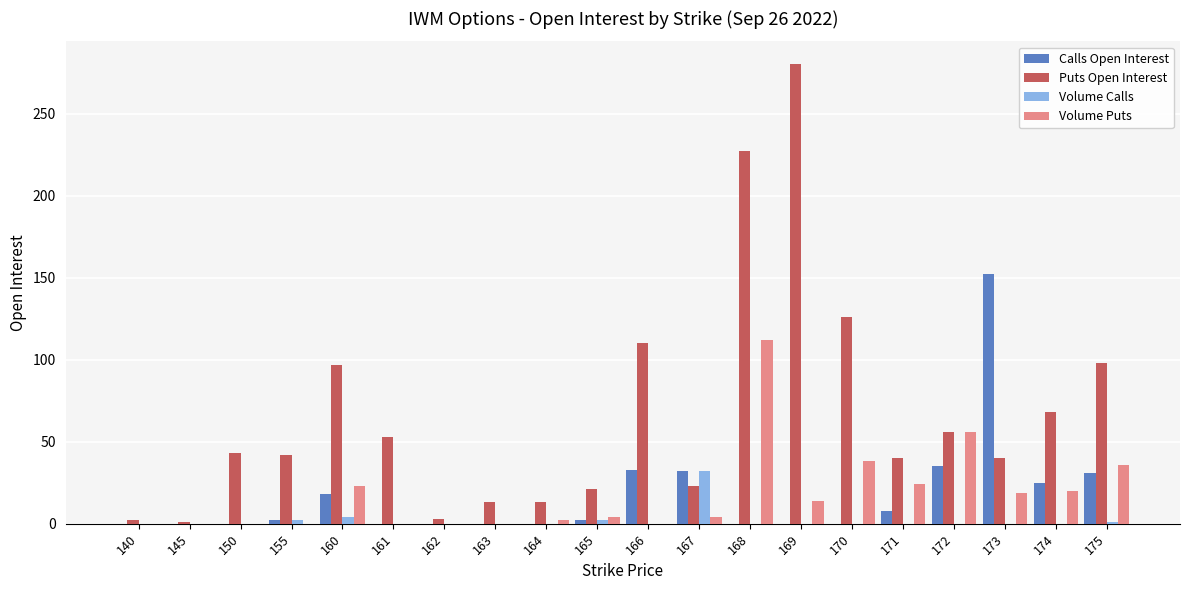

What is the greatest value displayed?

280